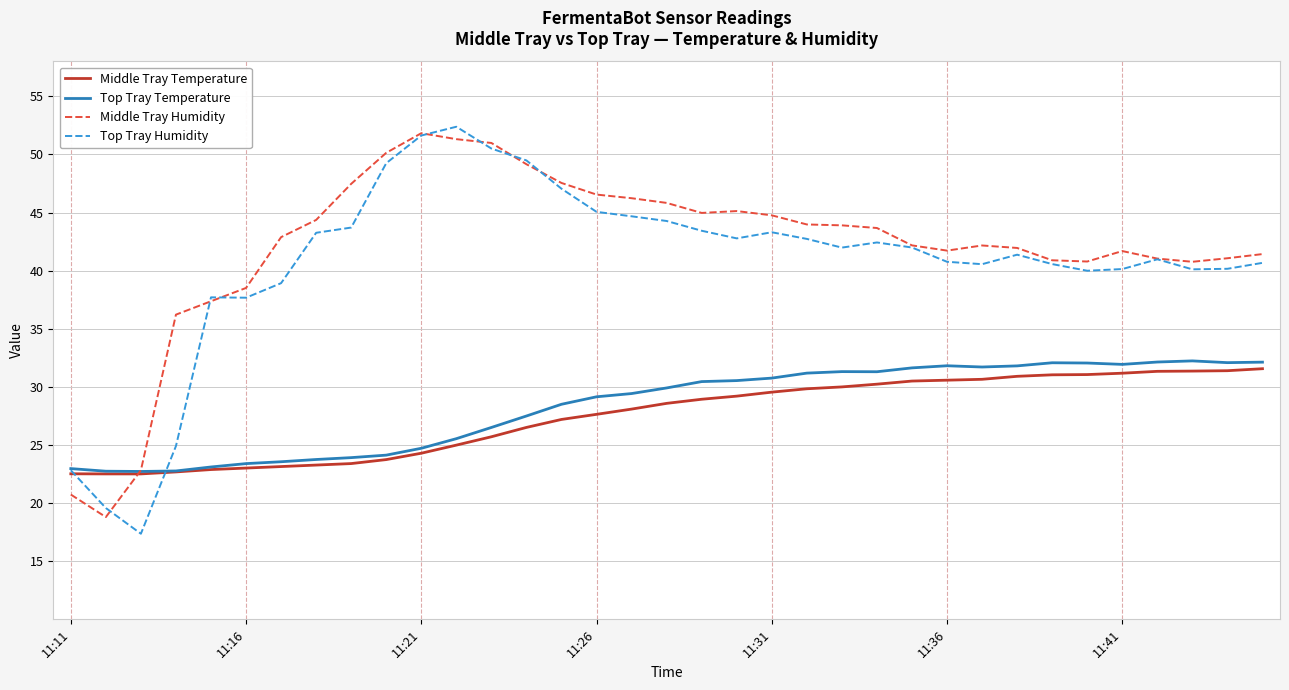

What is the maximum value for Top Tray Temperature?

32.2